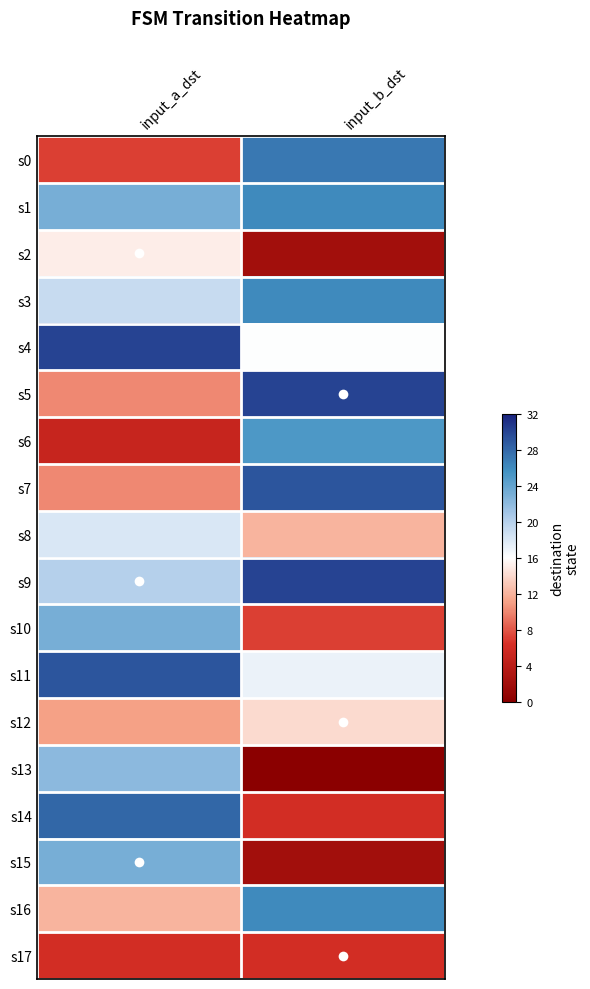

Reading left to right, transcribe all the data shown in this chart.

s0: input_a_dst=-0.6	input_b_dst=0.7
s1: input_a_dst=0.4	input_b_dst=0.6
s2: input_a_dst=-0.1	input_b_dst=-0.9
s3: input_a_dst=0.2	input_b_dst=0.6
s4: input_a_dst=0.9	input_b_dst=0.0
s5: input_a_dst=-0.4	input_b_dst=0.9
s6: input_a_dst=-0.7	input_b_dst=0.6
s7: input_a_dst=-0.4	input_b_dst=0.8
s8: input_a_dst=0.1	input_b_dst=-0.2
s9: input_a_dst=0.2	input_b_dst=0.9
s10: input_a_dst=0.4	input_b_dst=-0.6
s11: input_a_dst=0.8	input_b_dst=0.1
s12: input_a_dst=-0.3	input_b_dst=-0.1
s13: input_a_dst=0.4	input_b_dst=-1.0
s14: input_a_dst=0.8	input_b_dst=-0.6
s15: input_a_dst=0.4	input_b_dst=-0.9
s16: input_a_dst=-0.2	input_b_dst=0.6
s17: input_a_dst=-0.6	input_b_dst=-0.6